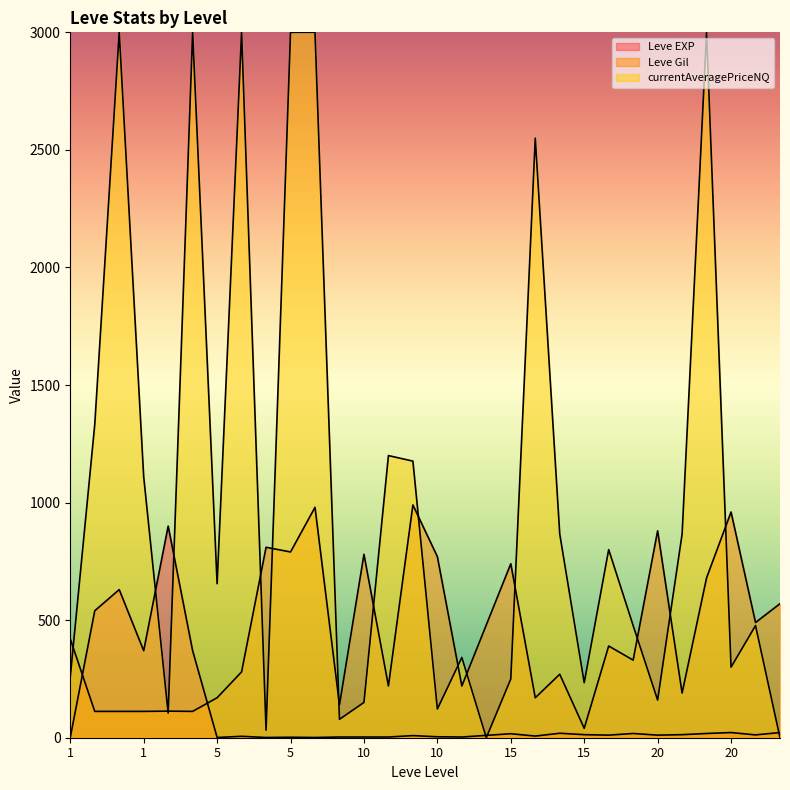

What is the average value of the Leve Gil series?

444